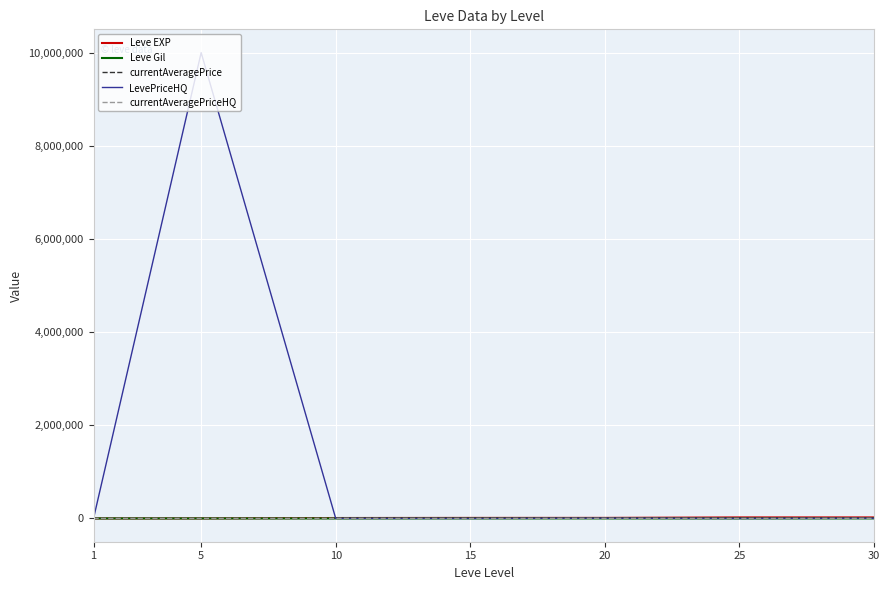

What is the difference between the maximum and minimum values in the currentAveragePrice series?

3907.2